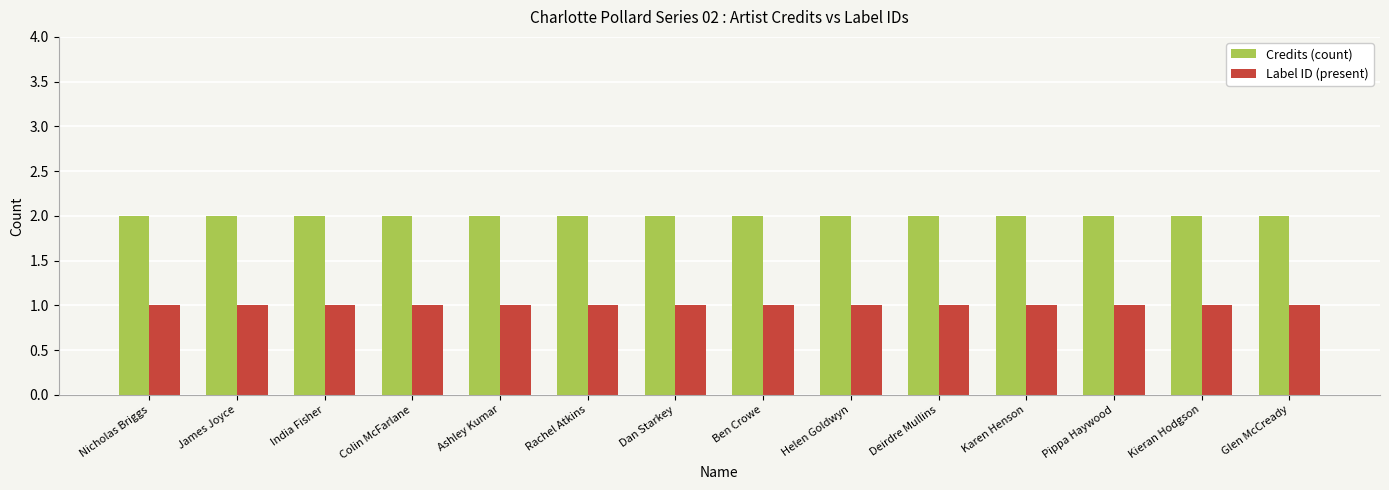

Reading left to right, list all the values displayed in this chart.

Credits (count): 2	2	2	2	2	2	2	2	2	2	2	2	2	2
Label ID (present): 1	1	1	1	1	1	1	1	1	1	1	1	1	1